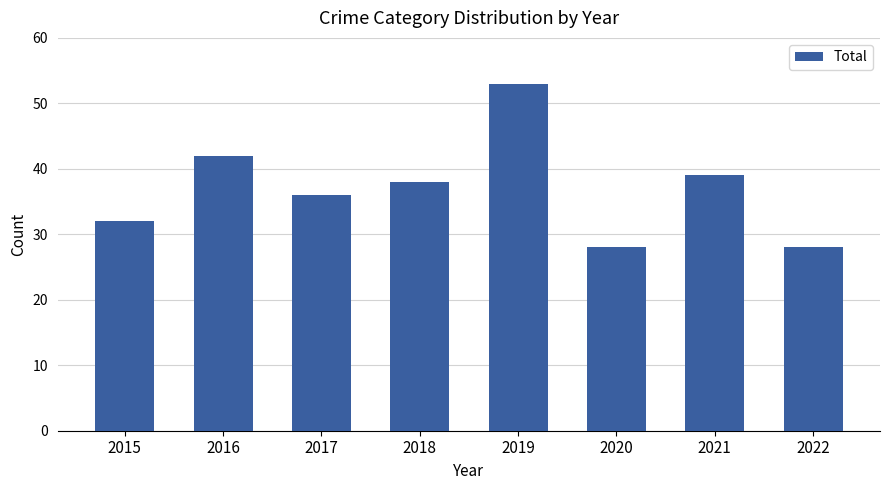

Count the values in the range 32 to 42.

5